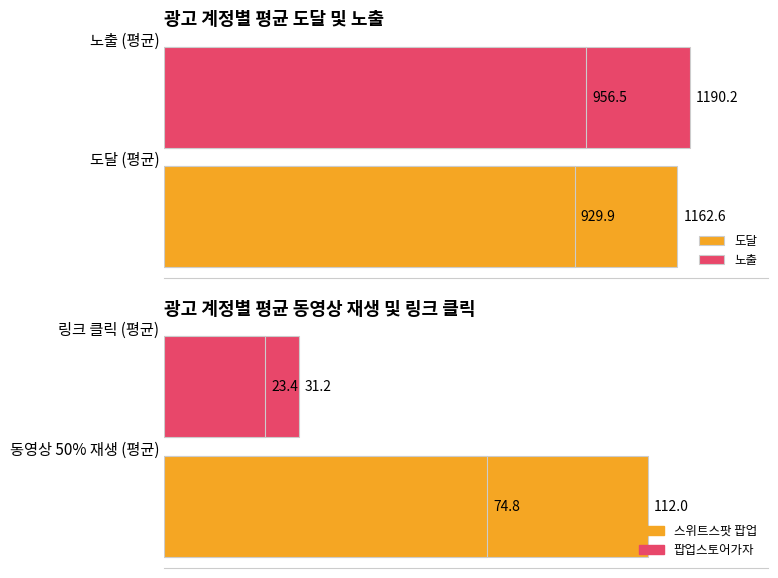

What is the lowest value of the 도달 series?

929.9